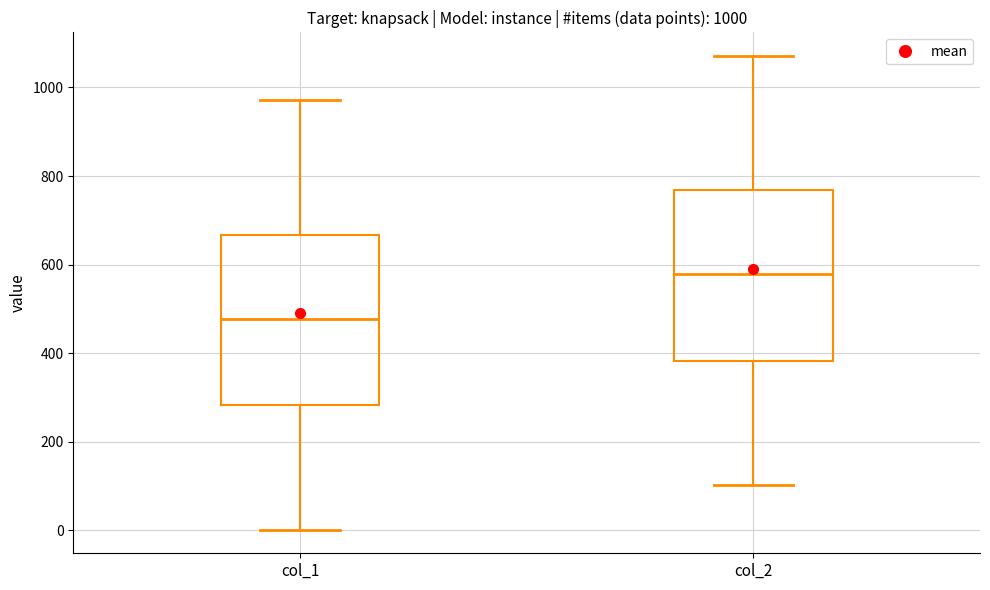

Which box has the highest median line?

col_2